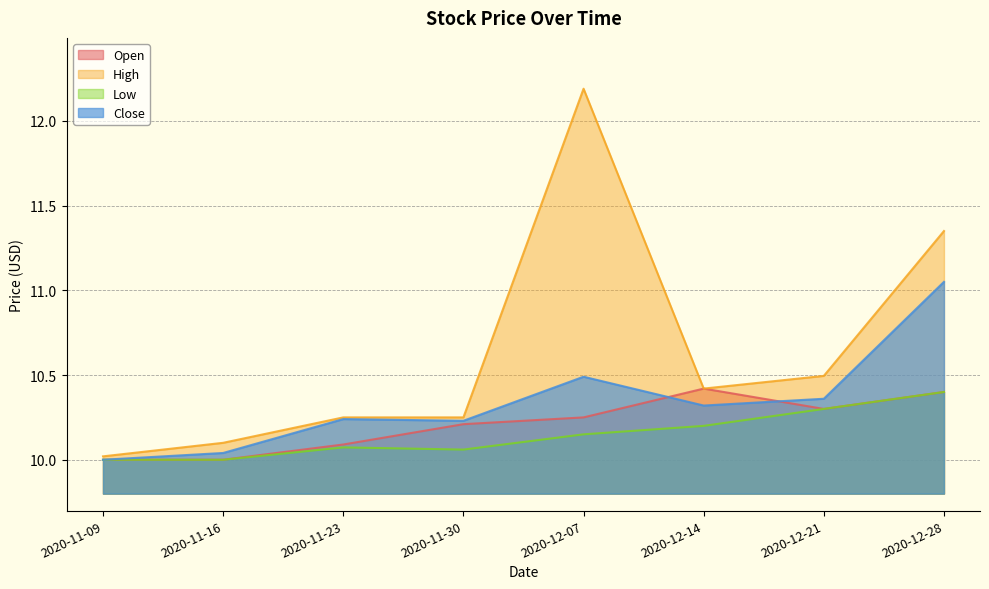

Between 2020-11-23 and 2020-12-21, which series saw the biggest shift?

High